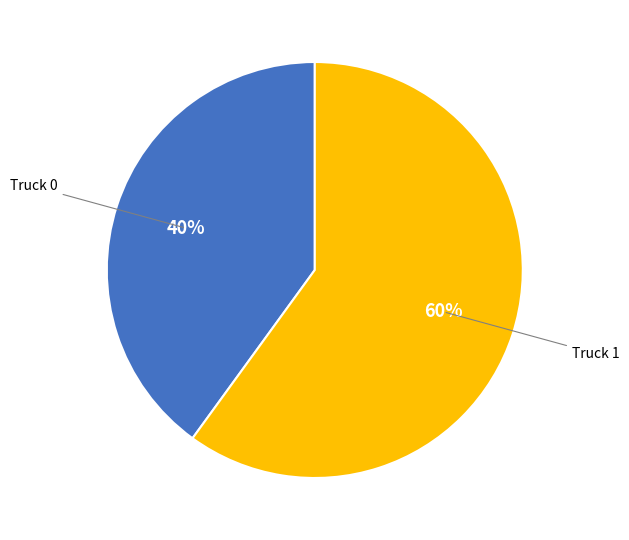

To the nearest percent, what is the difference between the largest and smallest slice percentages?

20%